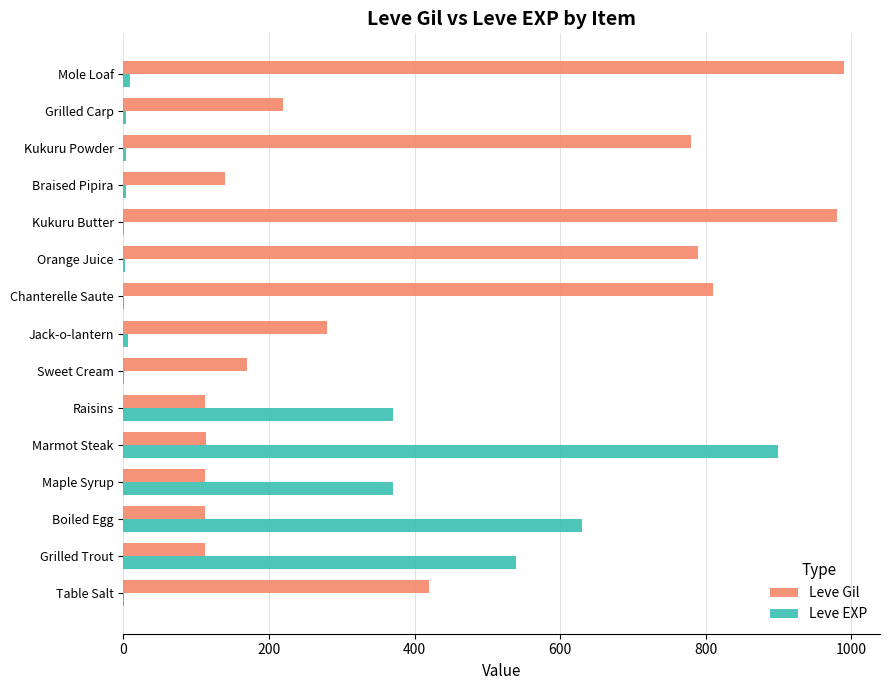

What is the sum of all Leve EXP values?

2840